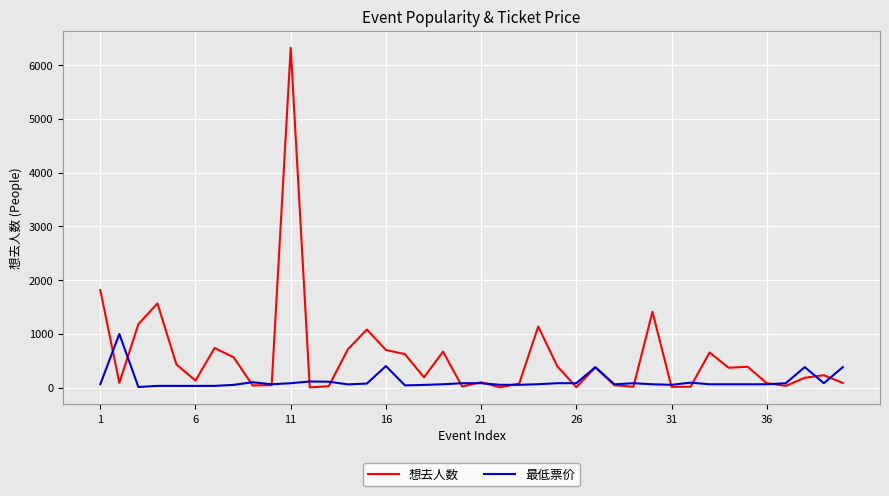

Which series has the widest spread of values?

想去人数